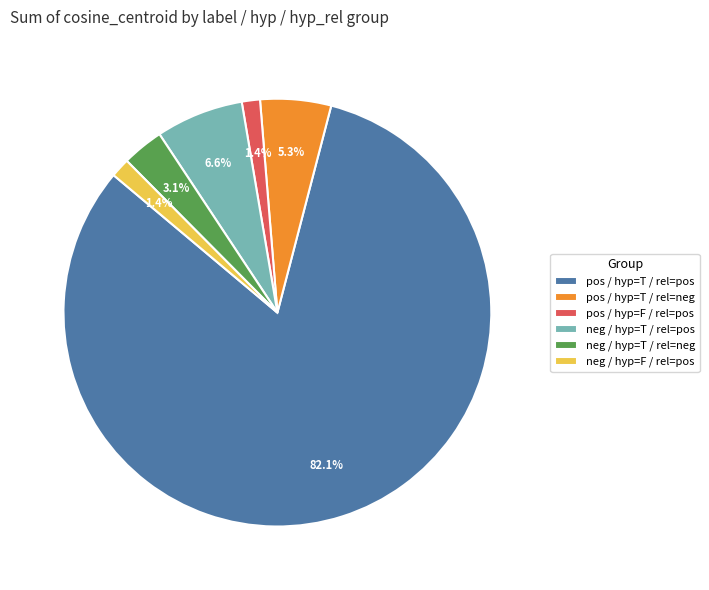

Is the sum of pos / hyp=T / rel=neg and pos / hyp=T / rel=pos greater than half?

Yes